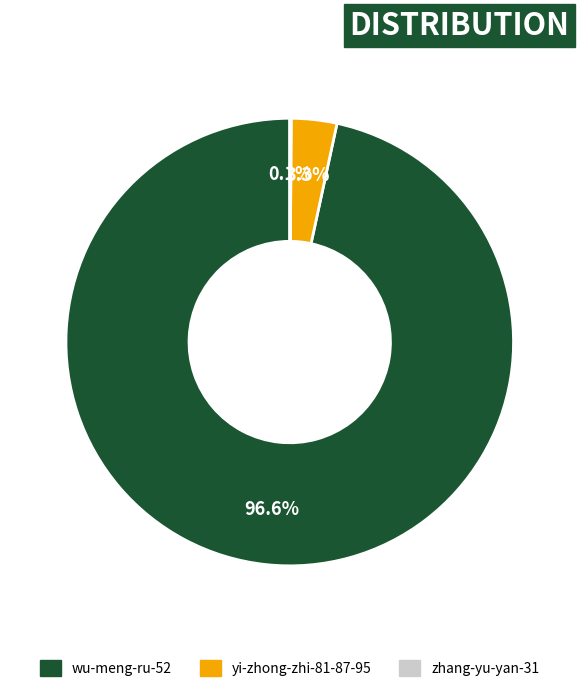

The yi-zhong-zhi-81-87-95 slice represents 3% of the pie. True or false?

True